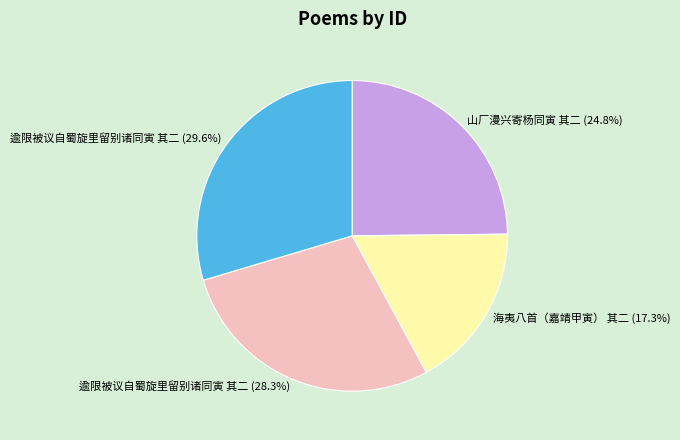

Which has a higher value, 海夷八首（嘉靖甲寅） 其二 (17.3%) or 逾限被议自蜀旋里留别诸同寅 其二 (29.6%)?

逾限被议自蜀旋里留别诸同寅 其二 (29.6%)